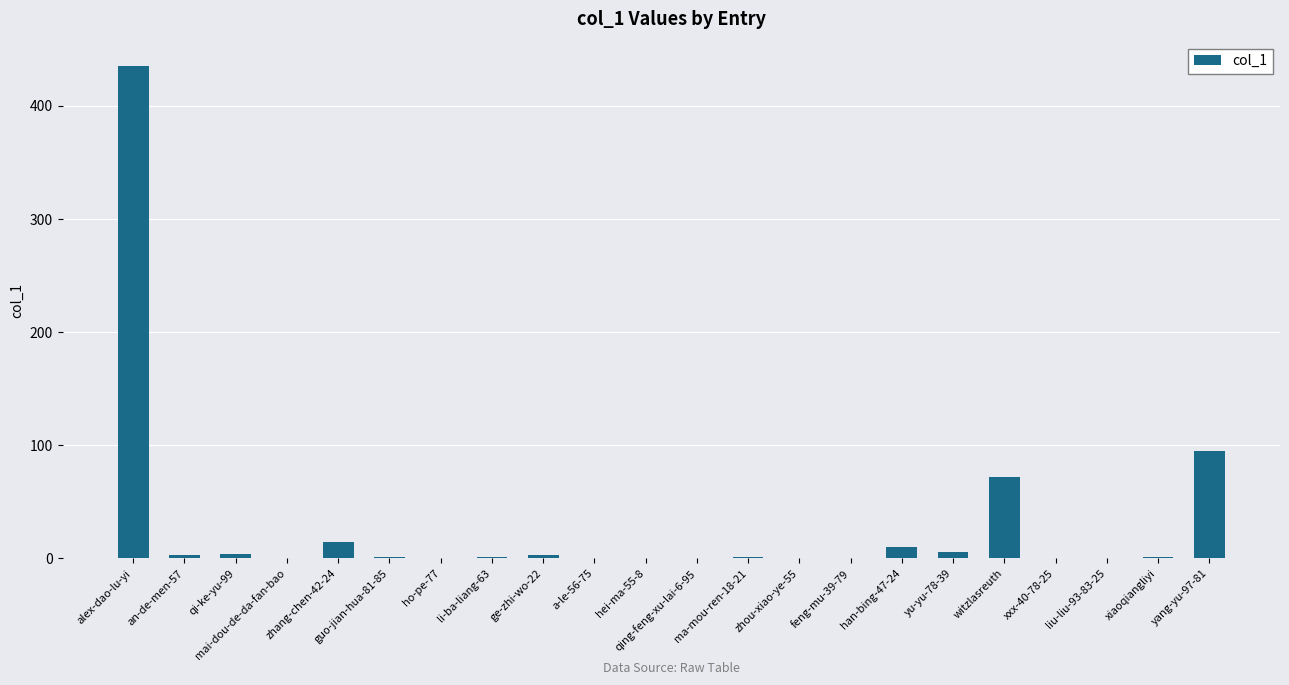

At which label is the value closest to 217?

yang-yu-97-81